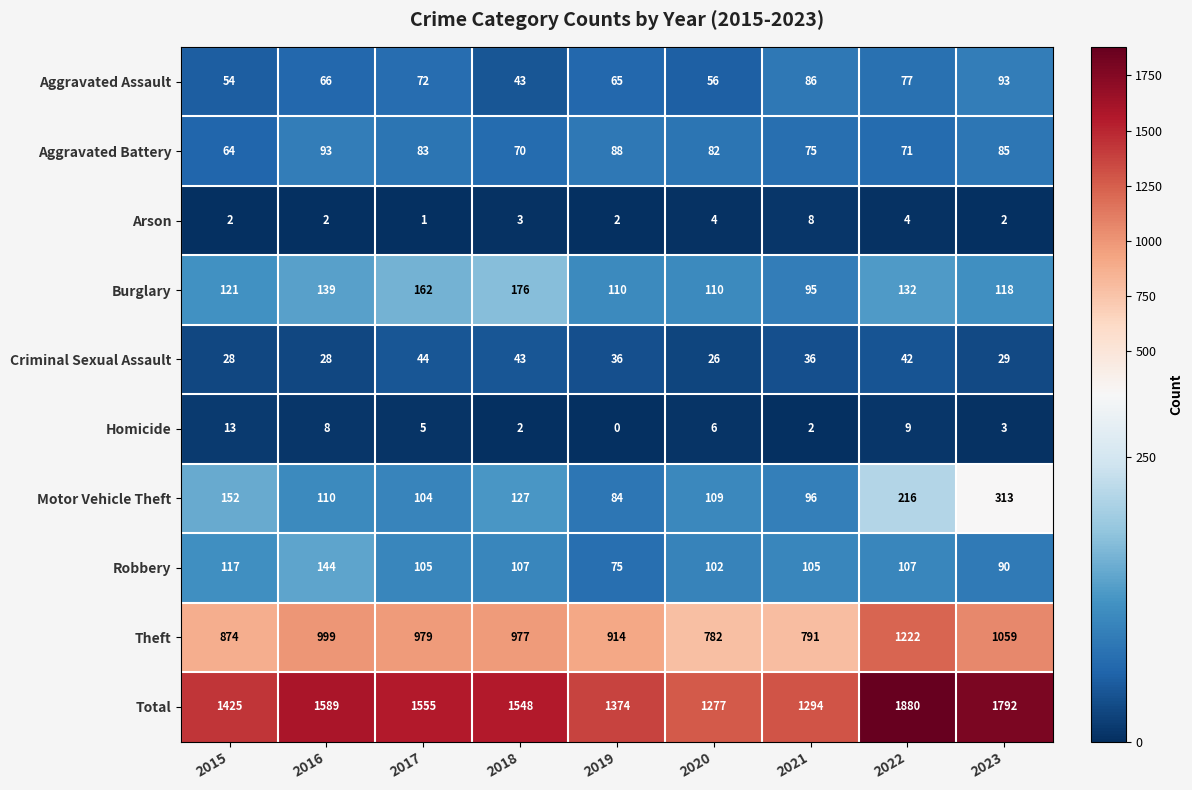

True or false: Criminal Sexual Assault has a value of 62 at 2022.

False